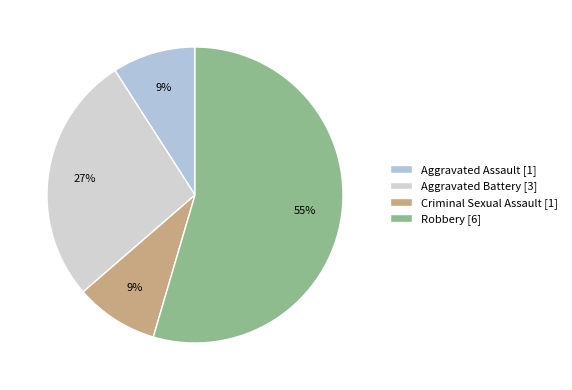

How many segments does this pie chart have?

4